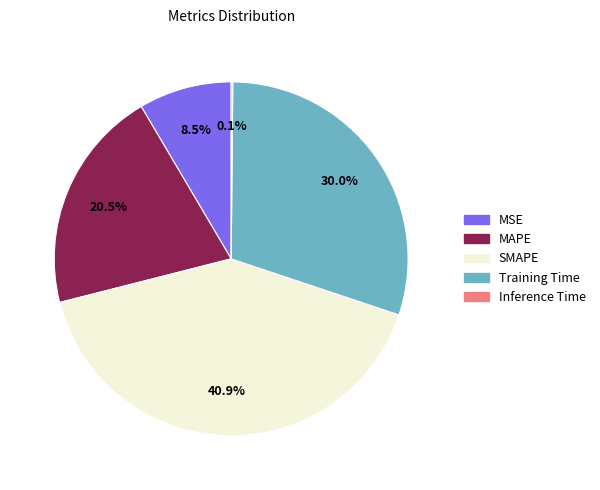

The SMAPE slice represents 55% of the pie. True or false?

False